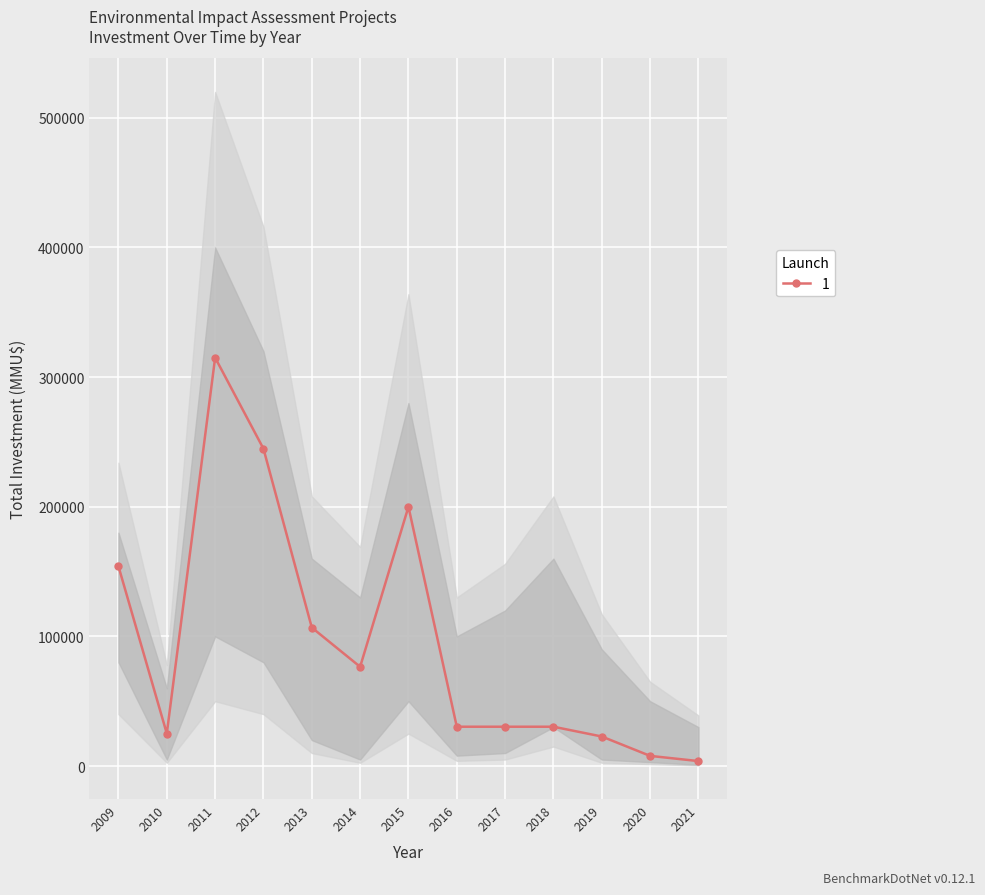

Count the number of data series in this chart.

1